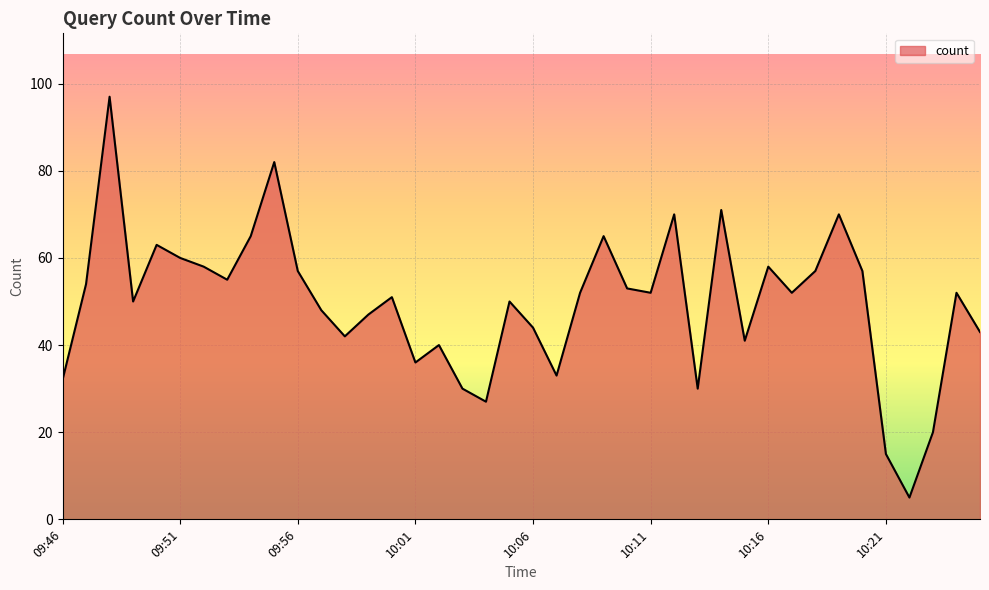

What is the maximum value shown in the chart?

97